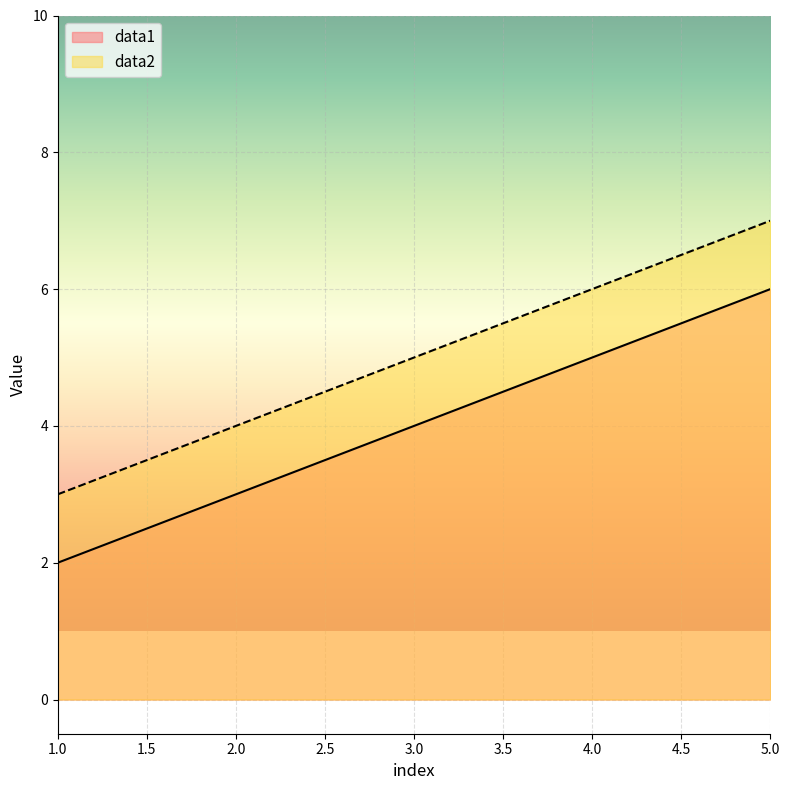

True or false: data2 has a value of 3 at 4.0.

False